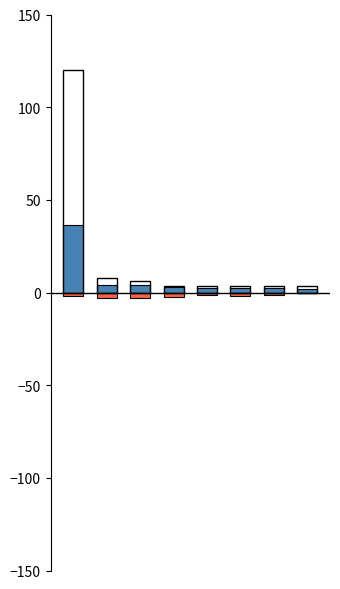

At how many categories does at least one series exceed 35?

1